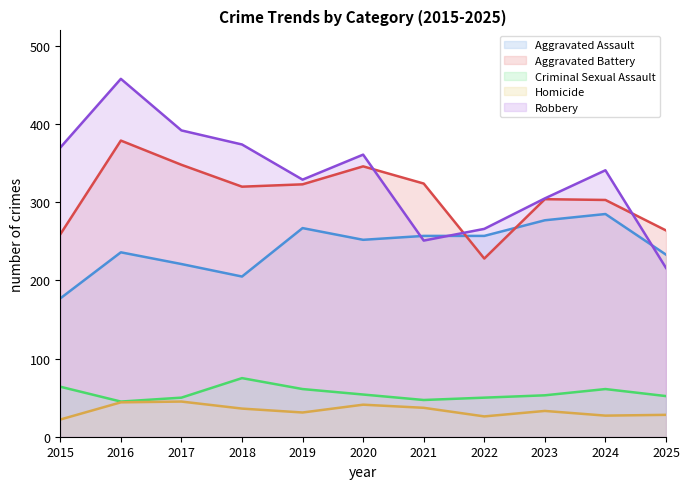

Which has a higher value, 2023 or 2017?

2023